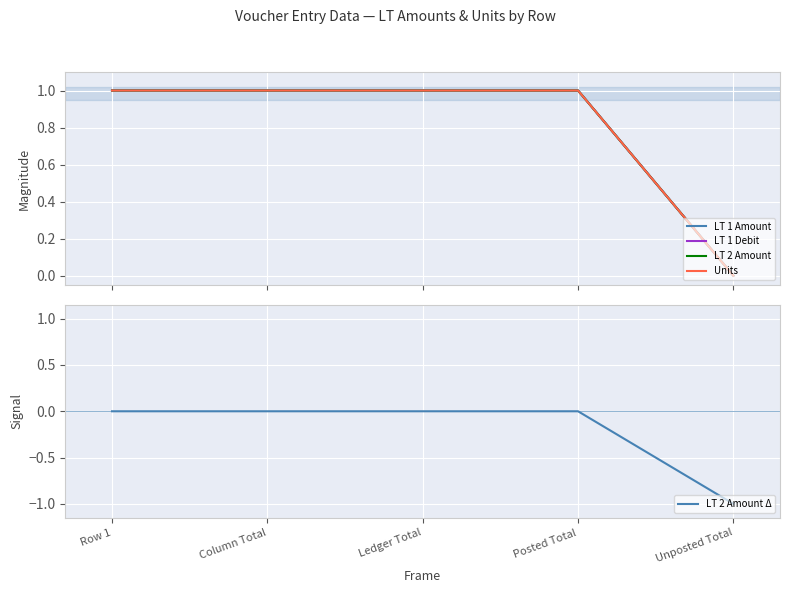

Which category has the lowest value across all series?

Unposted Total